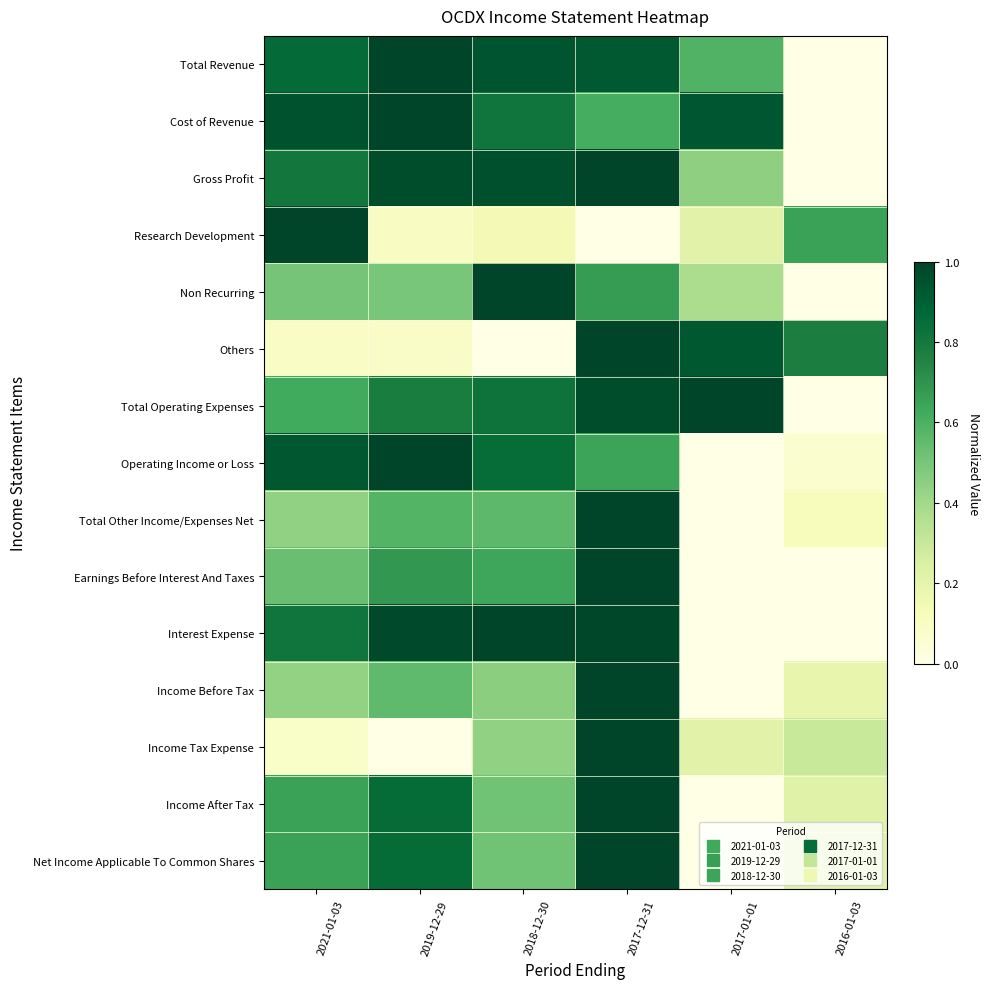

At which category does the chart reach its peak across all series?

2019-12-29